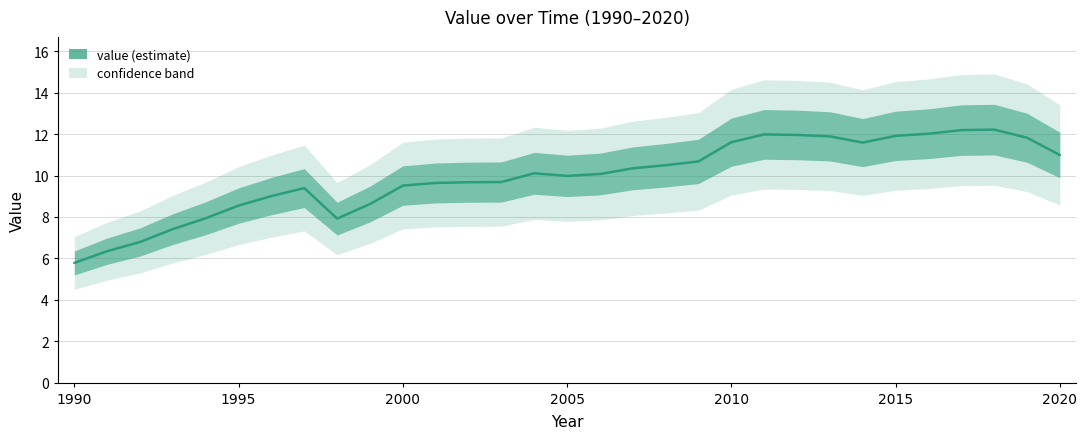

Approximately how many times larger is the value at 16 compared to 22?

0.8